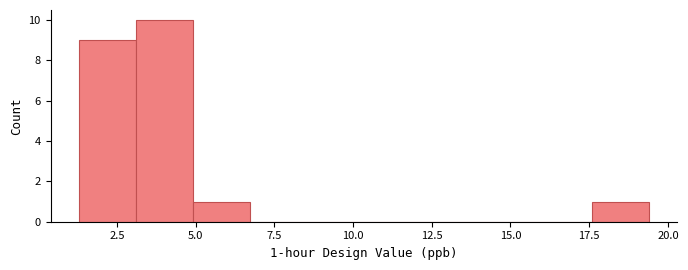

Around what value on the x-axis is the tallest bar? Give the approximate position of its centre, as read against the axis.

4.0